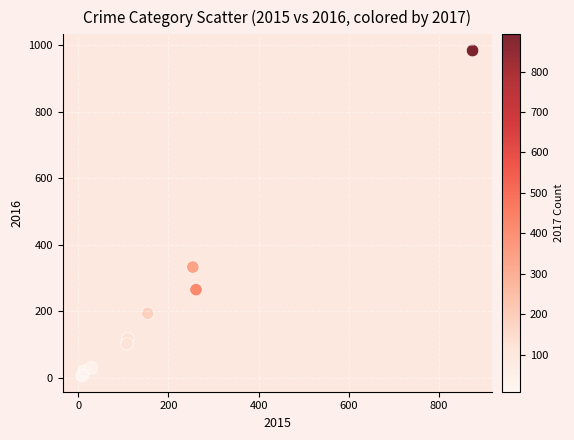

What Y value in the scatter plot is closest to 495?

333